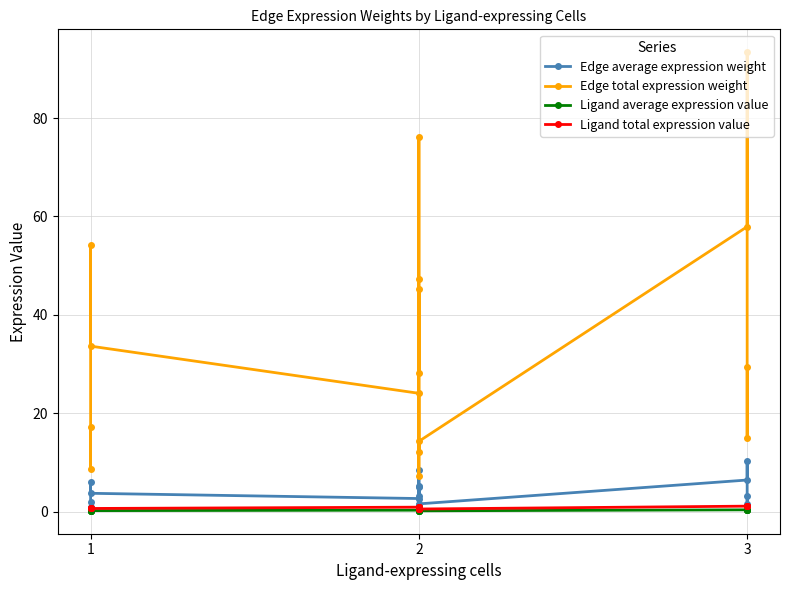

Does the chart display data point markers on the line(s)?

Yes